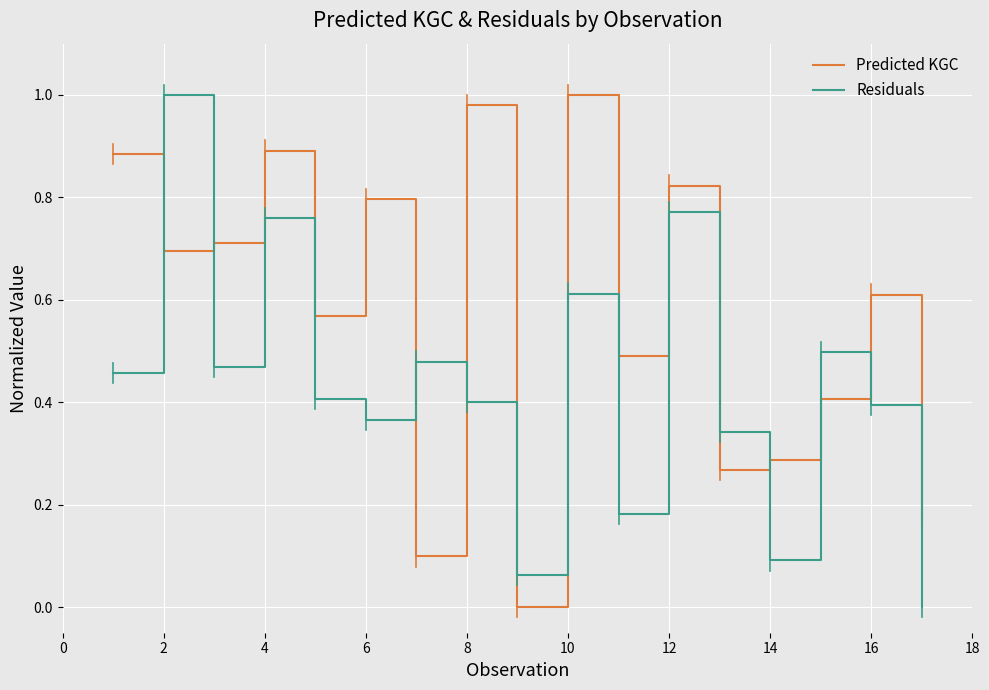

After their last crossing, which series has the higher values: Predicted KGC or Residuals?

Predicted KGC